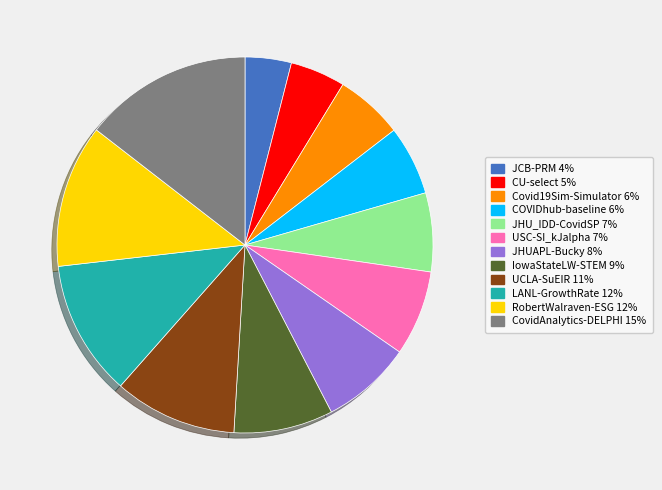

Is the sum of Covid19Sim-Simulator and CovidAnalytics-DELPHI greater than half?

No